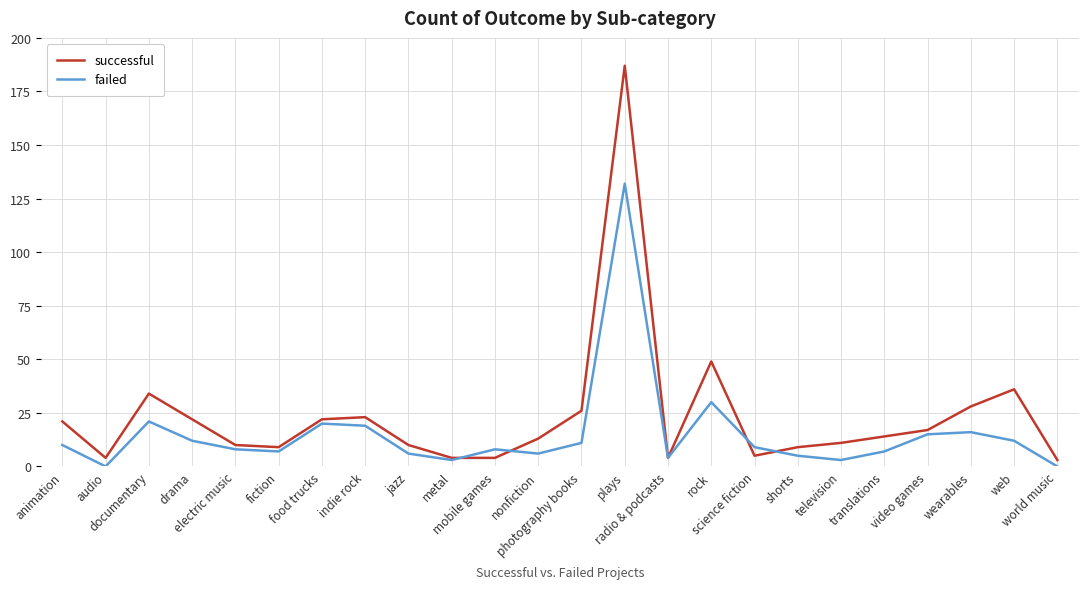

True or false: successful has a value of 37 at photography books.

False